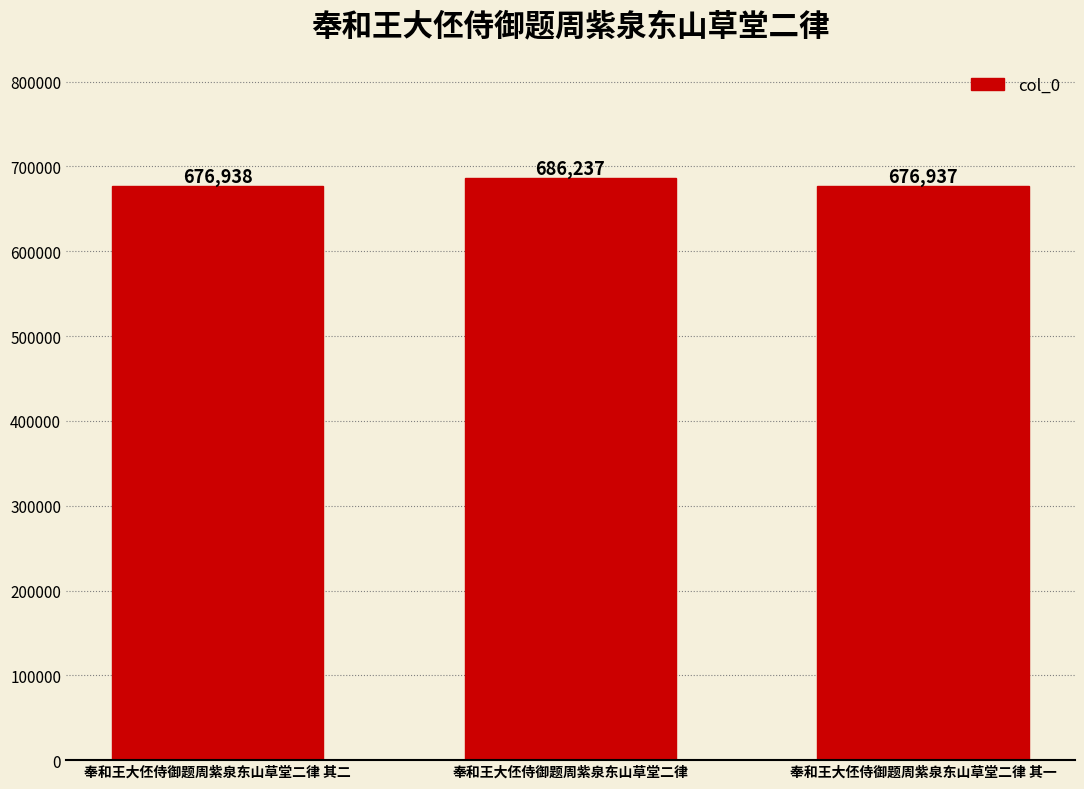

Is it true that the value at 奉和王大伾侍御题周紫泉东山草堂二律 is 686237?

True